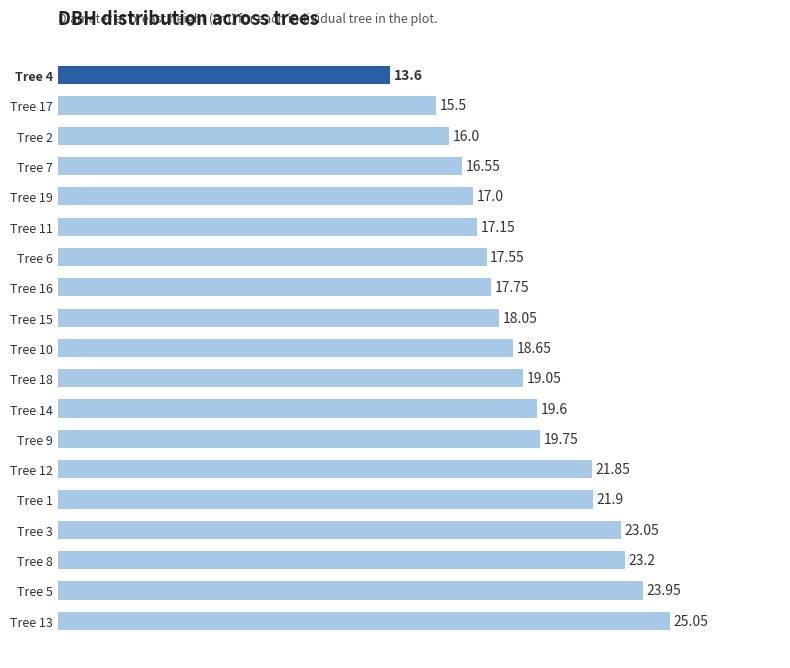

Does the chart contain any negative values?

No